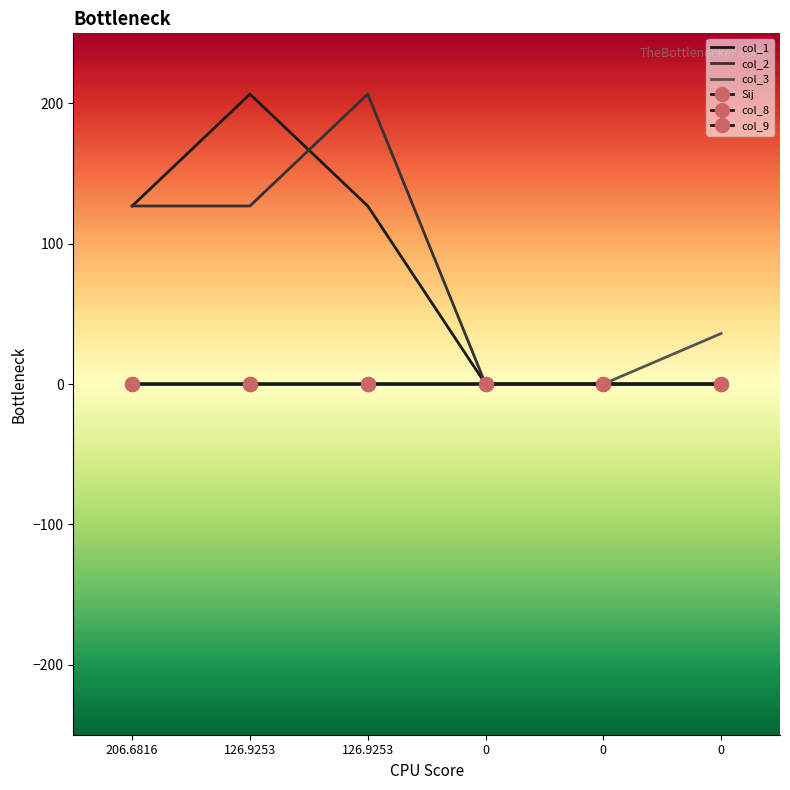

Is this an area chart (filled region under the line)?

No